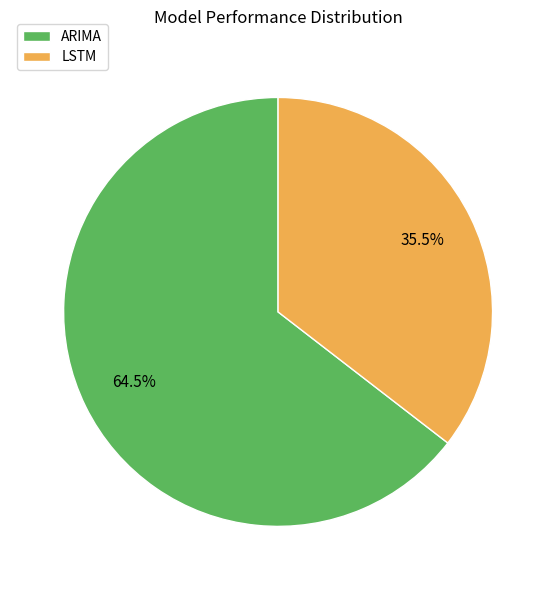

Does any single category account for the majority?

Yes